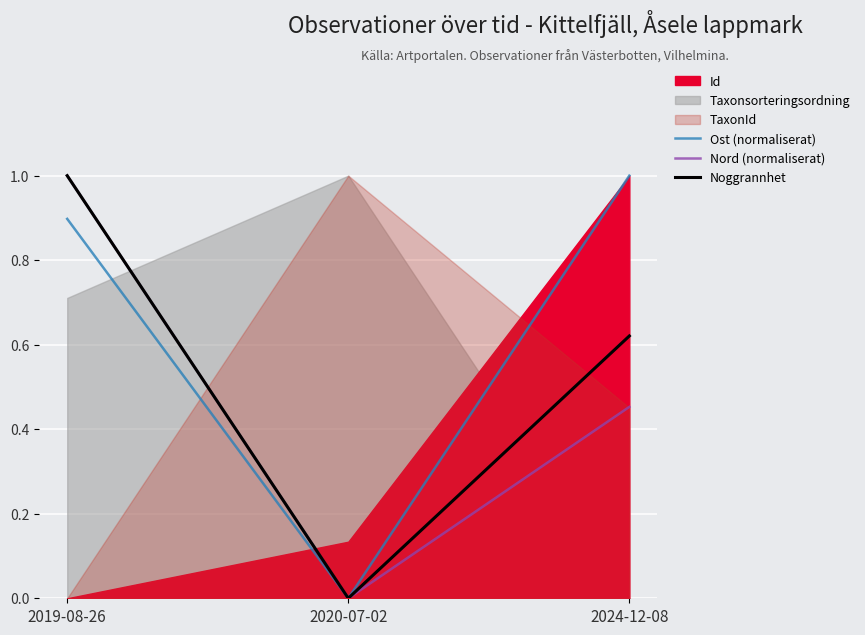

True or false: Noggrannhet has a value of 1.0 at 2019-08-26.

True